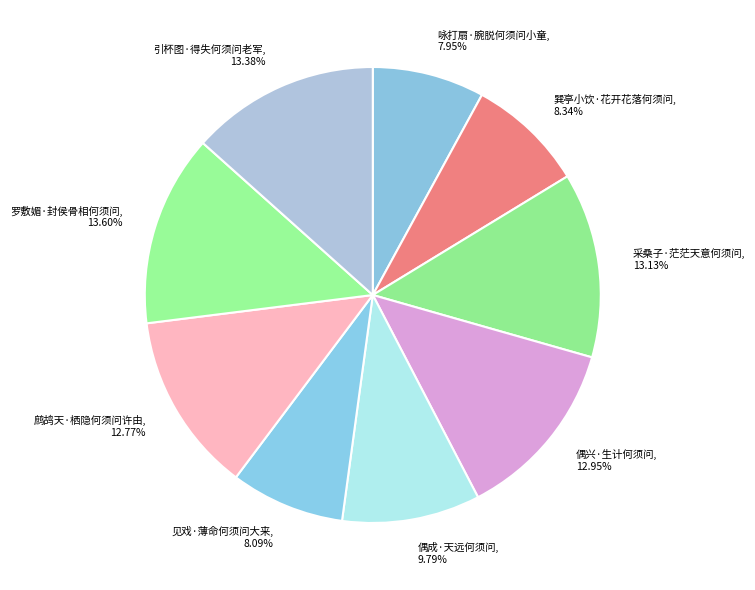

What portion of the pie excludes 见戏·薄命何须问大来?

91.9%